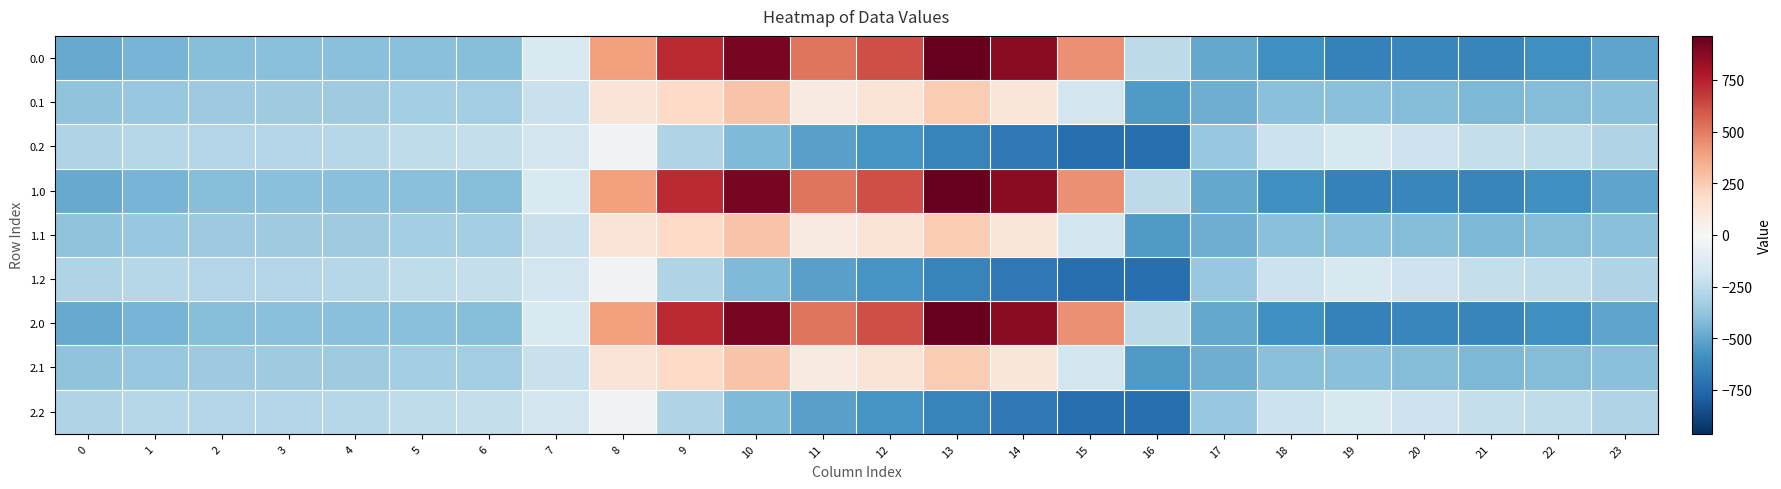

At which category is the sum across all series the highest?

10